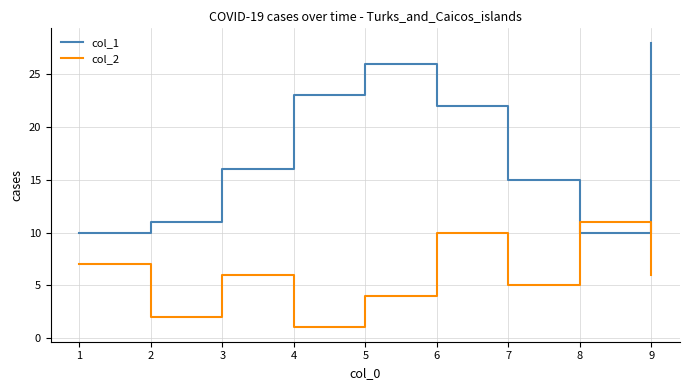

What is the sum of all col_1 values?

161